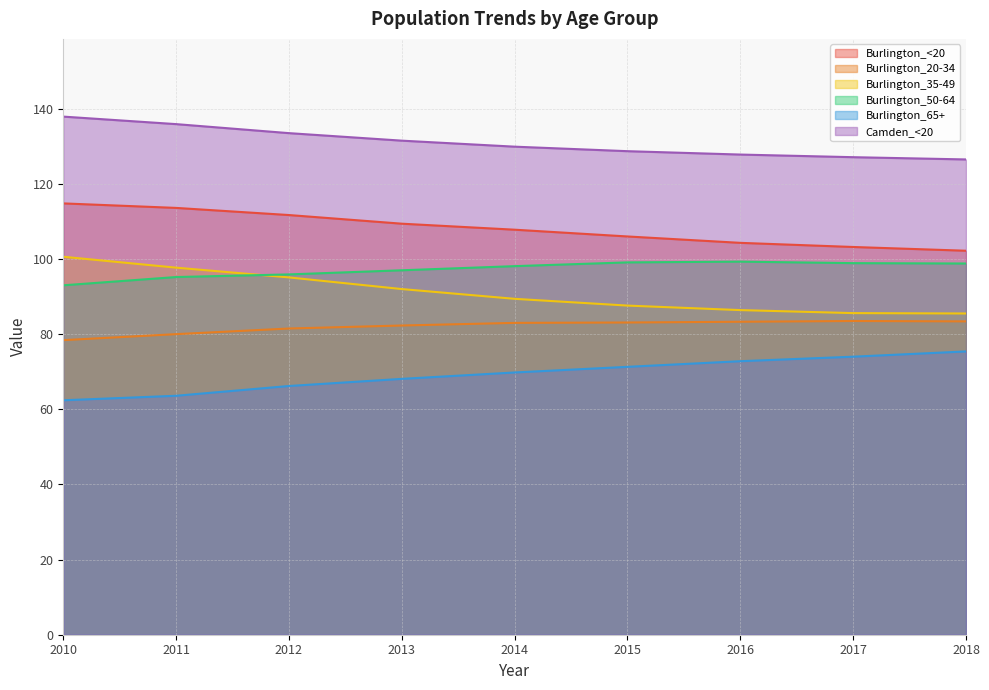

Reading left to right, what are all the values shown in this chart?

Burlington_<20: 114.8	113.6	111.7	109.4	107.8	106.0	104.3	103.2	102.2
Burlington_20-34: 78.4	80.0	81.5	82.3	83.0	83.1	83.3	83.5	83.4
Burlington_35-49: 100.6	97.7	95.1	92.0	89.4	87.6	86.4	85.6	85.5
Burlington_50-64: 93.0	95.2	95.9	97.0	98.1	99.1	99.3	98.9	98.8
Burlington_65+: 62.4	63.6	66.2	68.1	69.8	71.3	72.8	74.0	75.4
Camden_<20: 137.9	135.9	133.5	131.5	129.9	128.7	127.8	127.1	126.5